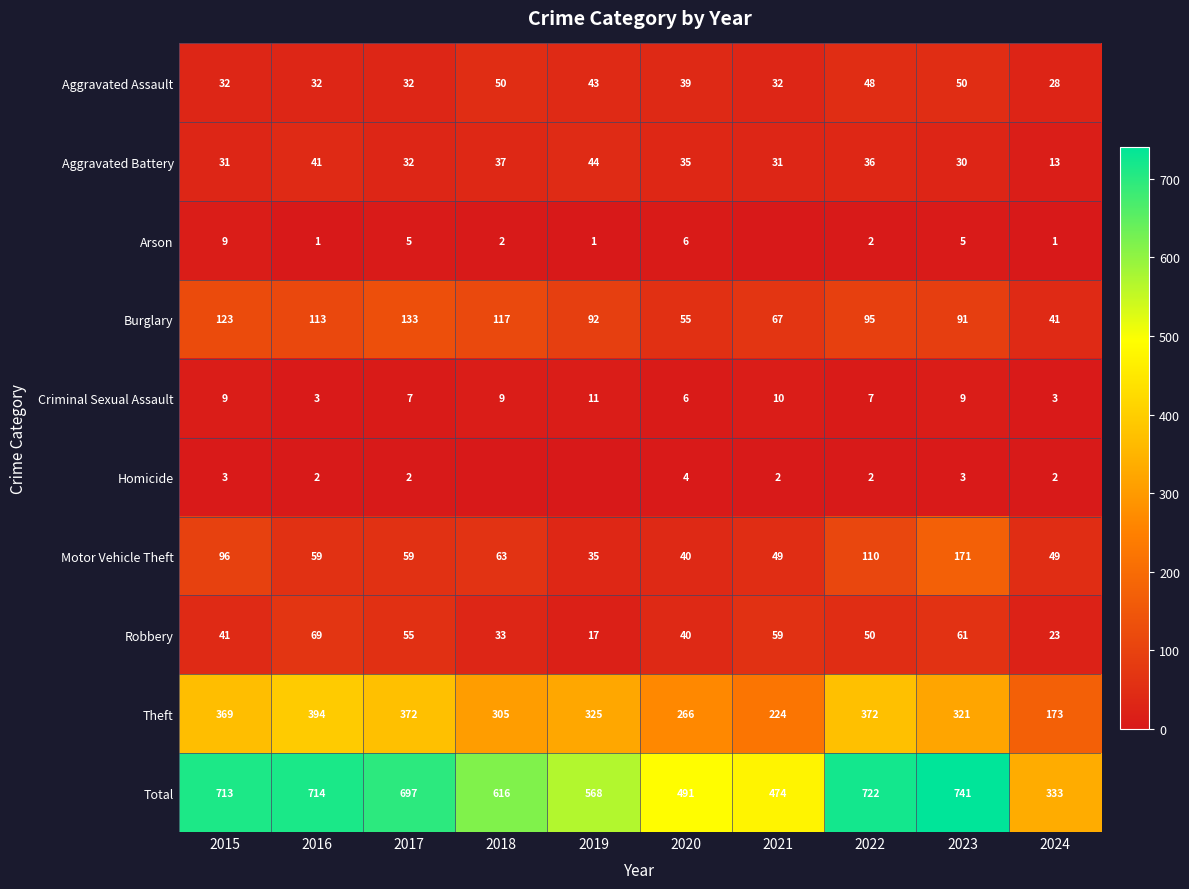

List the labels in order of Total value, largest first.

2023, 2022, 2016, 2015, 2017, 2018, 2019, 2020, 2021, 2024